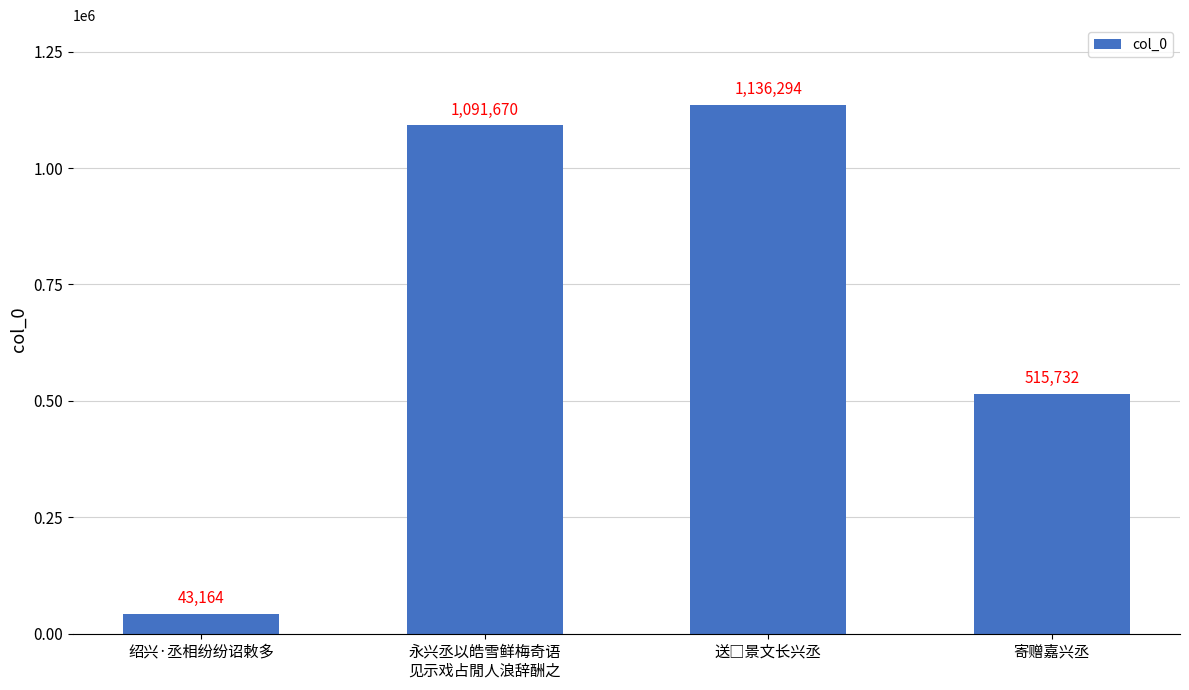

What is the label of the 3rd bar from the right?

永兴丞以皓雪鲜梅奇语
见示戏占閒人浪辞酬之